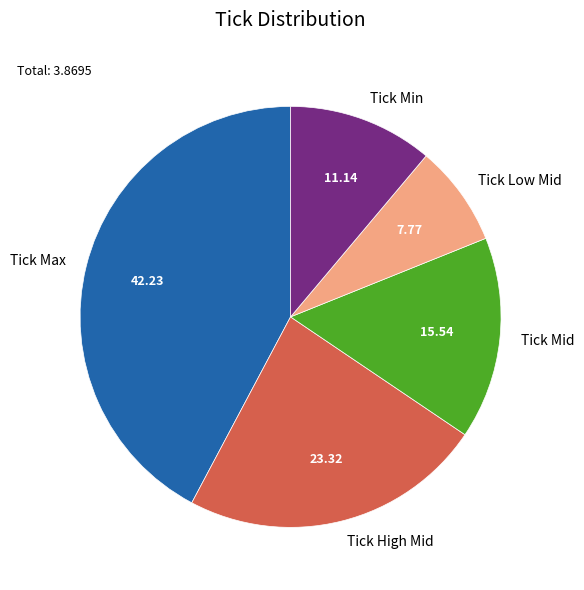

How many slices are in this pie chart?

5